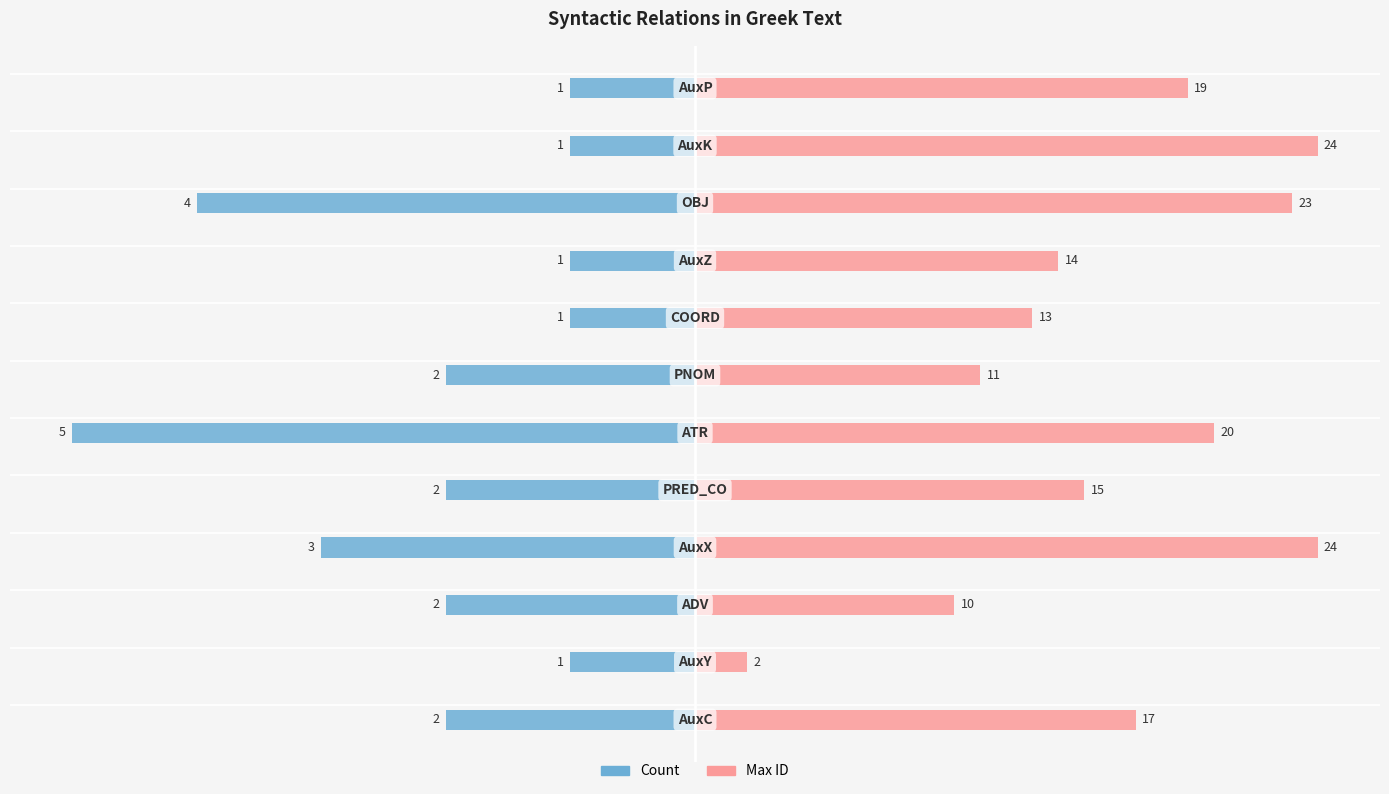

Where is Max ID nearest to the value 2?

2